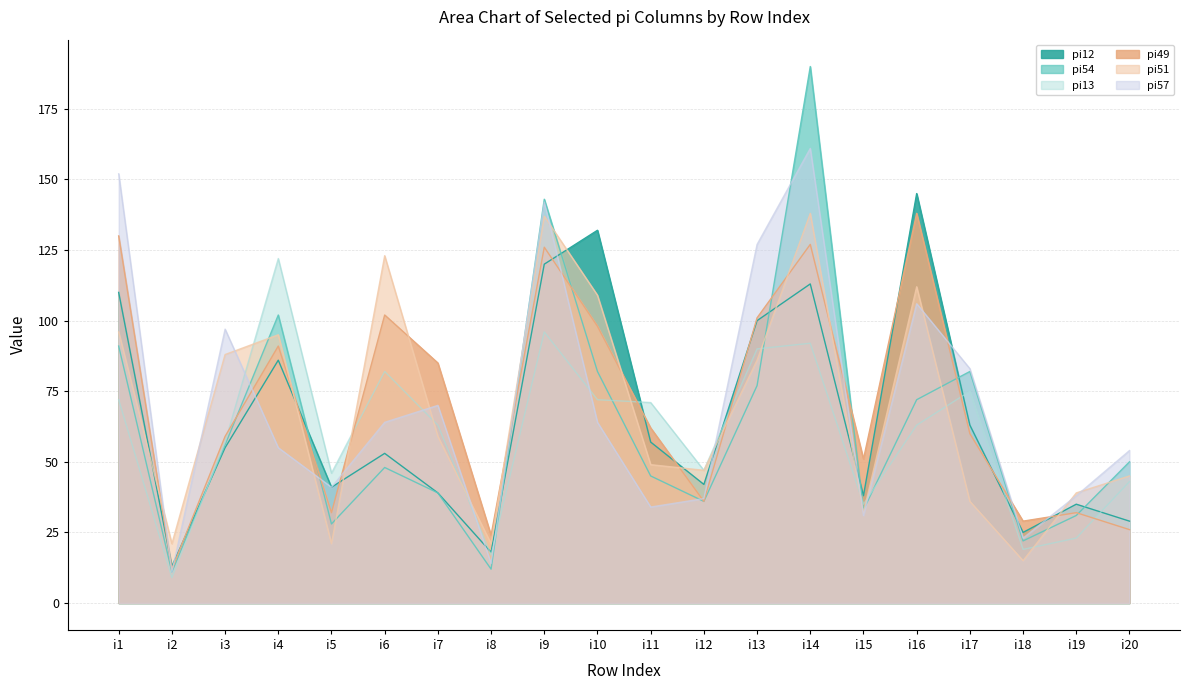

After their last crossing, which series has the higher values: pi12 or pi49?

pi12